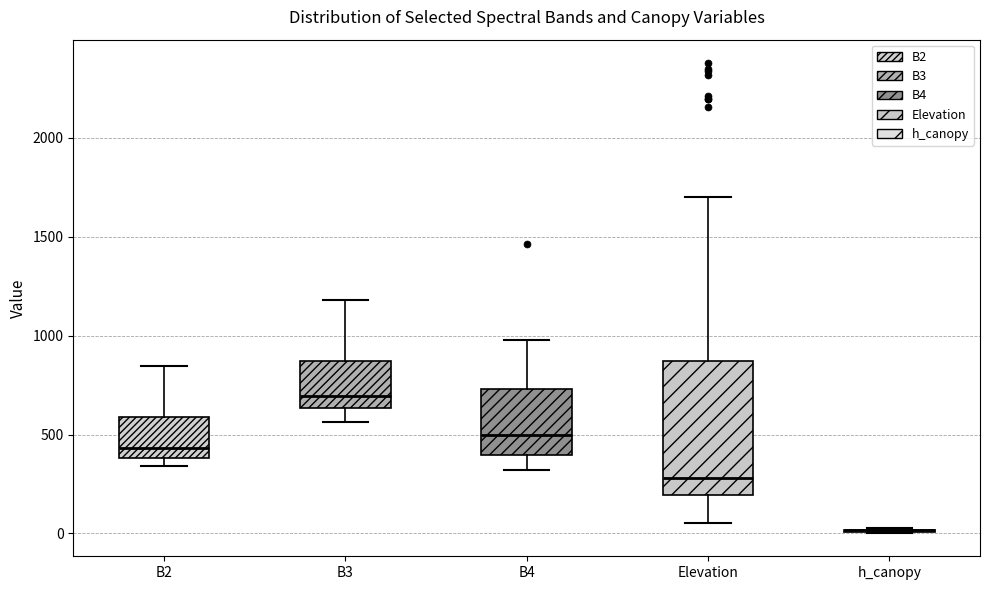

Reading left to right, transcribe this box plot: for each box, give where its median line is, the range the box spans, and where its two whiskers end, as read against the y-axis. The values are not printed on the chart, so give them approximately, as read against the axis.

B2: median 450, box 400 to 600, whiskers 350 to 850
B3: median 700, box 650 to 850, whiskers 550 to 1200
B4: median 500, box 400 to 750, whiskers 300 to 1000
Elevation: median 300, box 200 to 850, whiskers 50 to 1700
h_canopy: box collapsed to a line at 0, whiskers 0 to 50